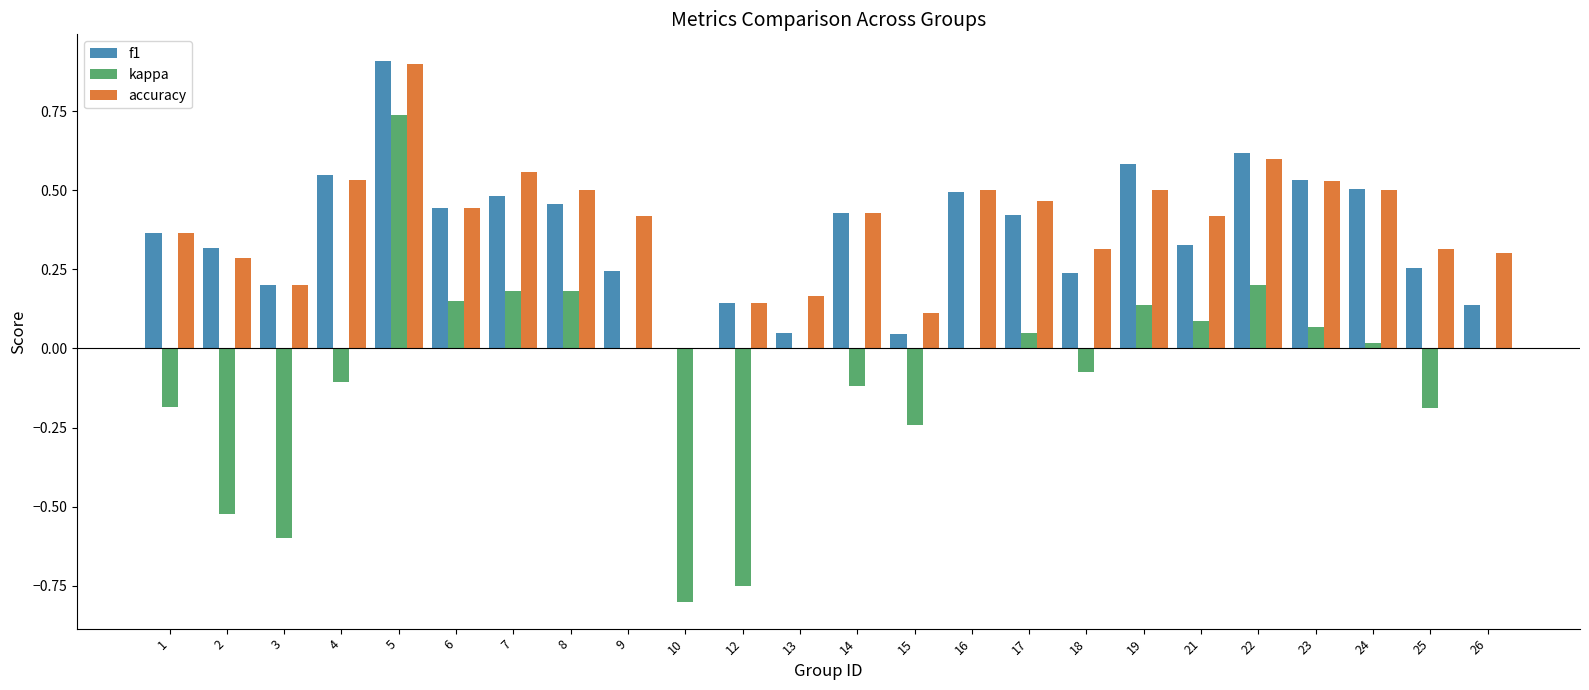

Which series has the largest total across all categories?

accuracy